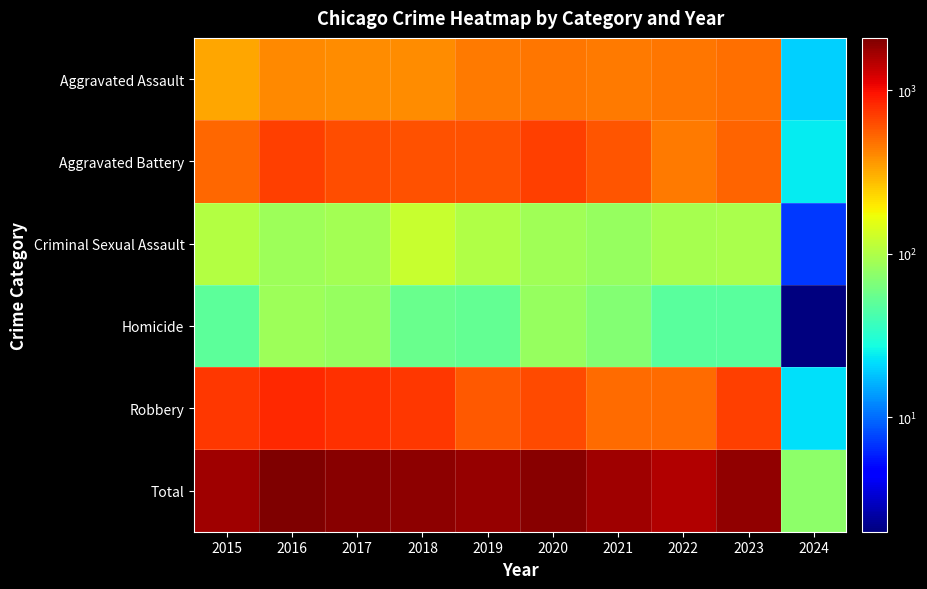

What is the difference between the highest and lowest values at 2015?

1669